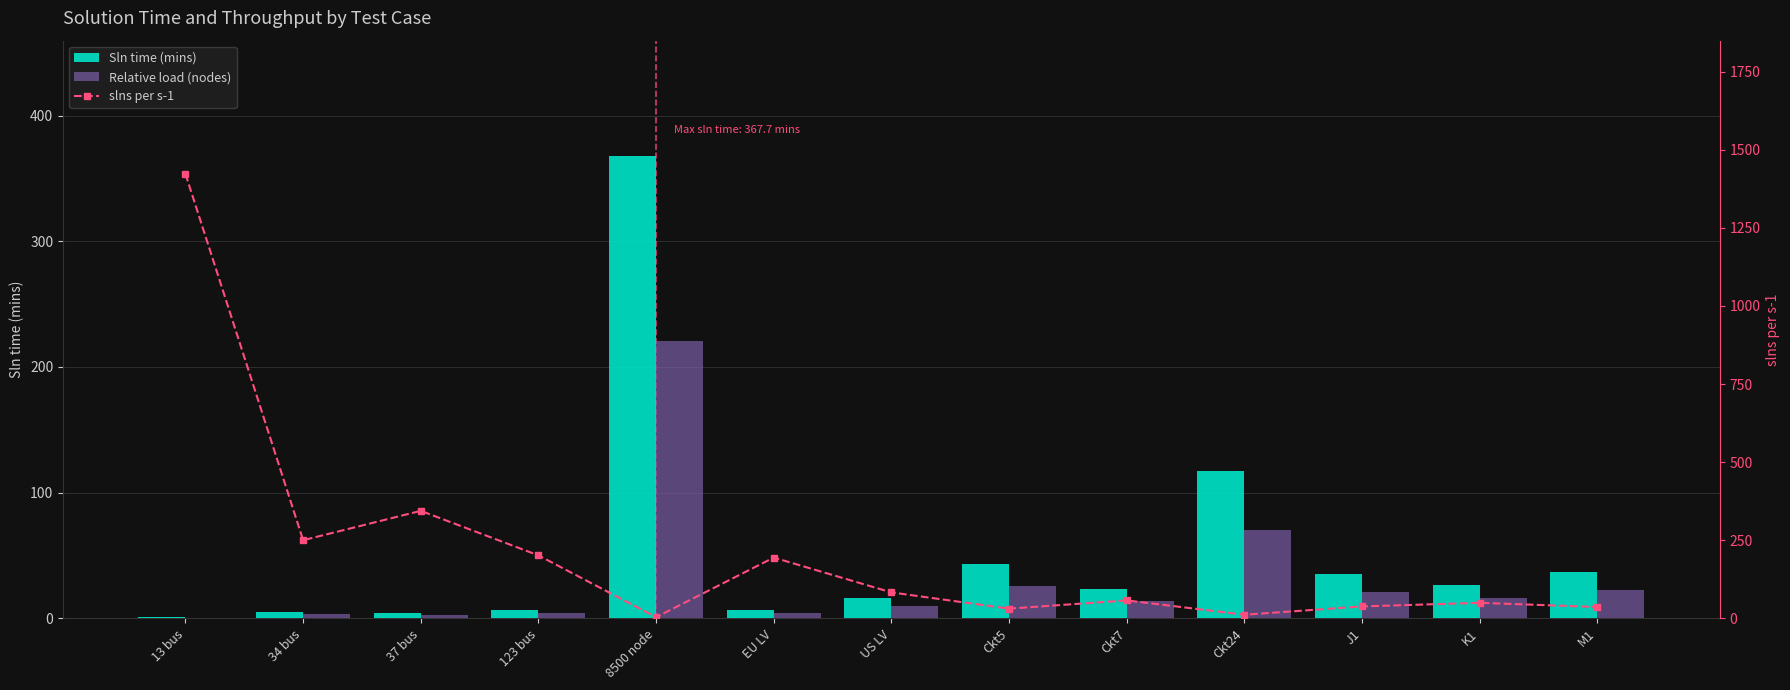

The value of Relative load (nodes) at Ckt24 is 70.4. True or false?

True